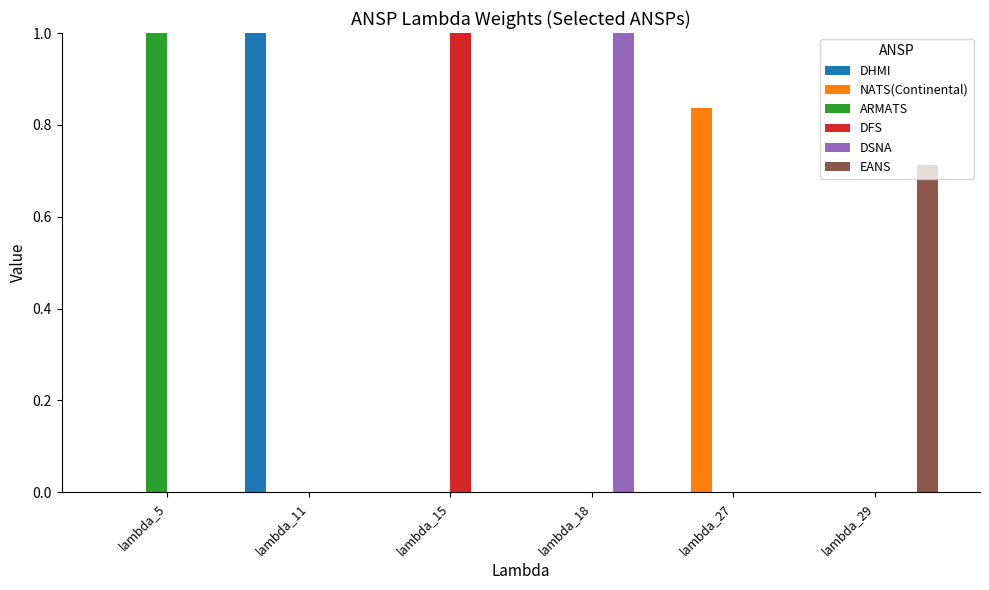

True or false: EANS has a value of 0.4 at lambda_27.

False